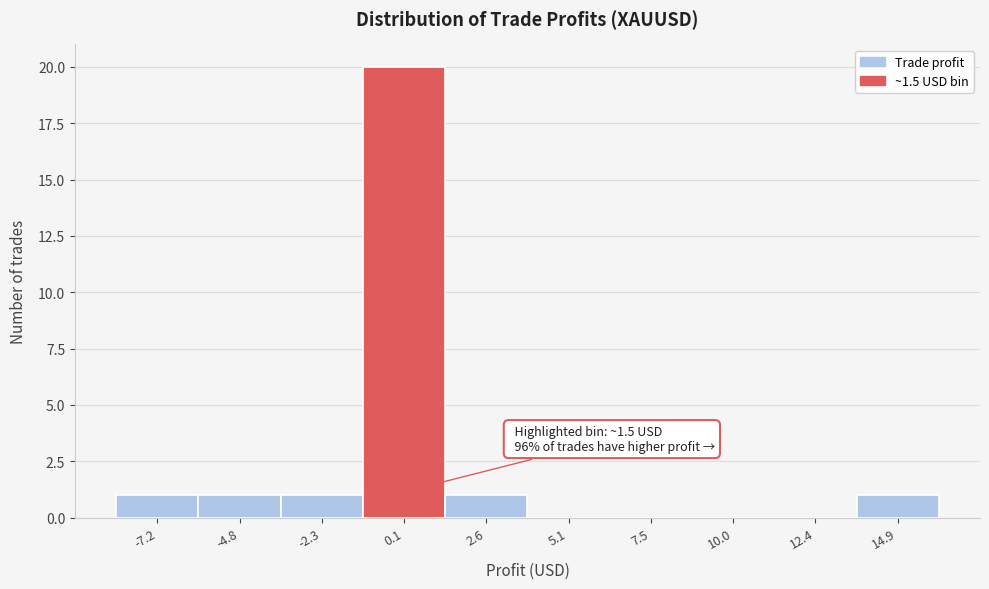

Reading left to right, list all the values displayed in this chart.

-7.2=1	-4.8=1	-2.3=1	0.1=20	2.6=1	5.1=0	7.5=0	10.0=0	12.4=0	14.9=1